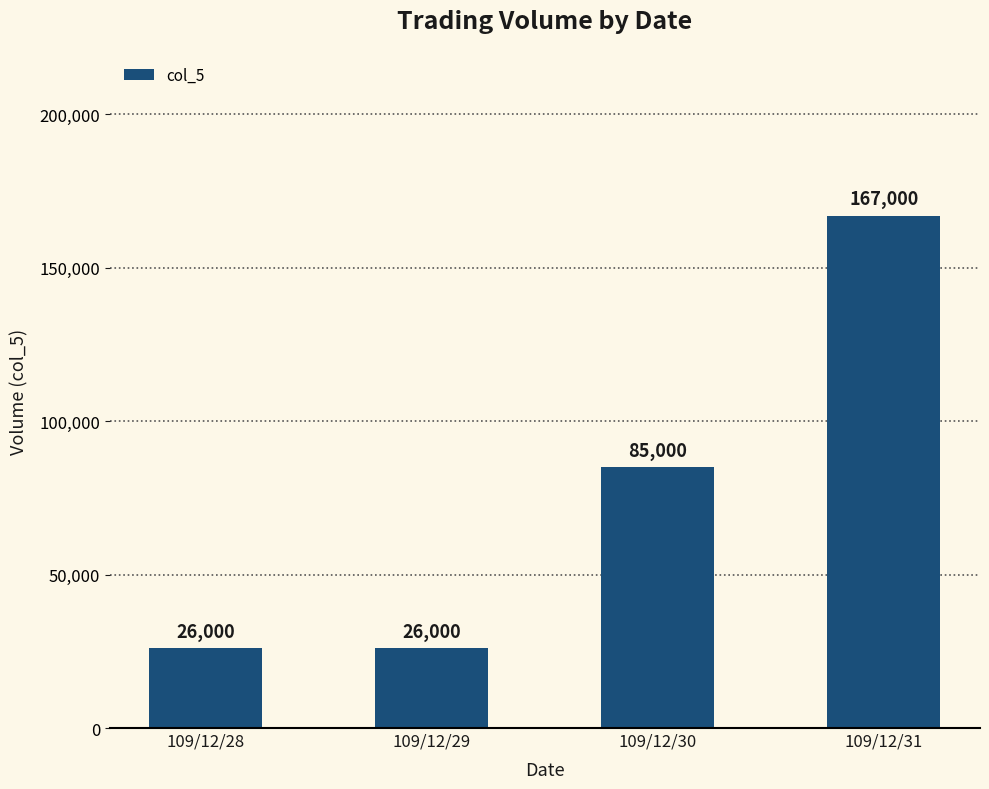

The chart shows a value of 40117 at 109/12/28. True or false?

False